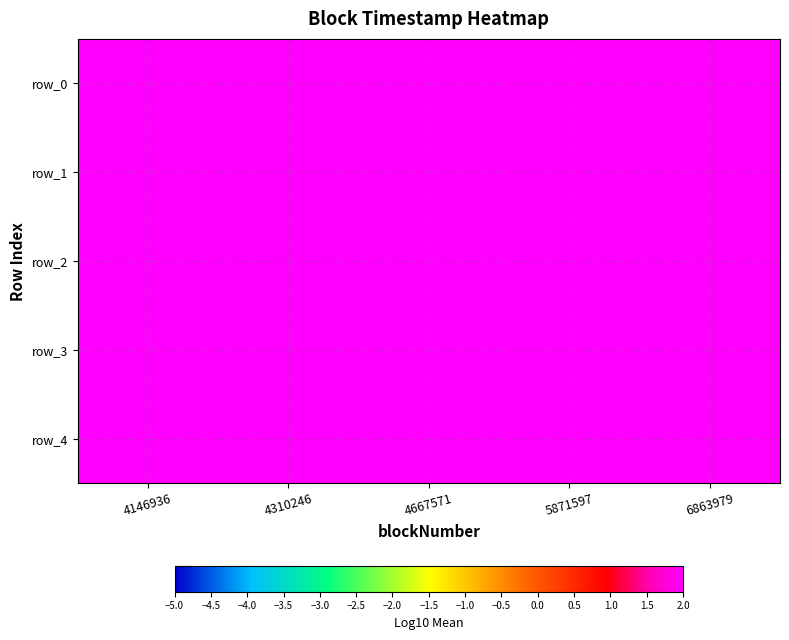

Reading left to right, list all the values displayed in this chart.

row_0: 9.2	9.2	9.2	9.2	9.2
row_1: 9.2	9.2	9.2	9.2	9.2
row_2: 9.2	9.2	9.2	9.2	9.2
row_3: 9.2	9.2	9.2	9.2	9.2
row_4: 9.2	9.2	9.2	9.2	9.2